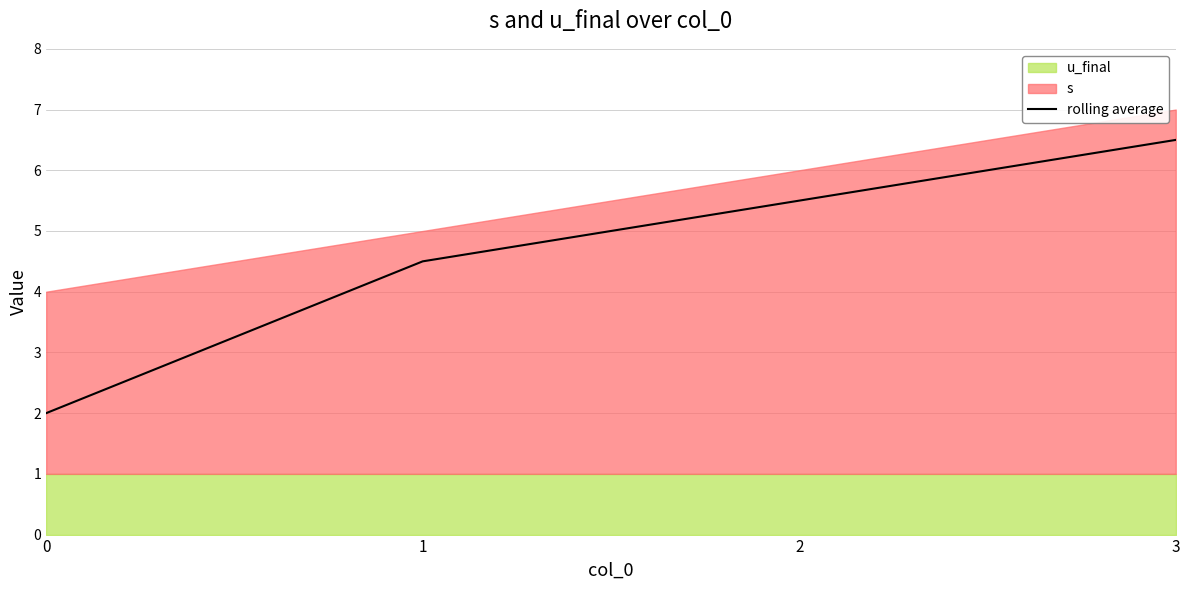

Read the value at 1.

4.5